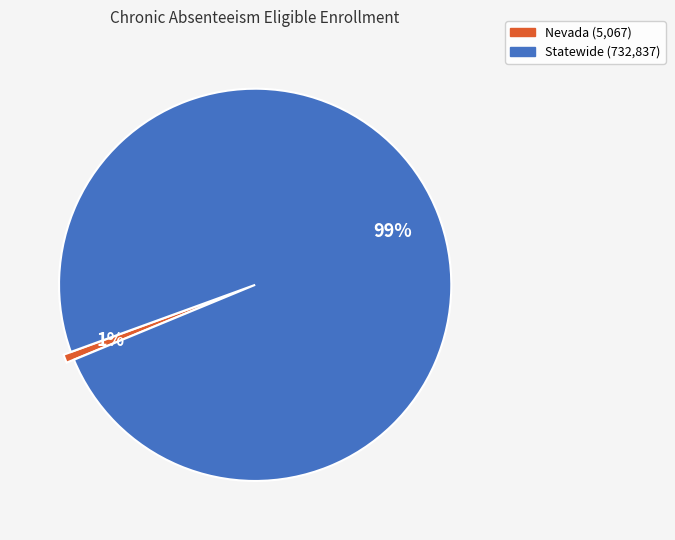

Which slice is the largest?

Statewide